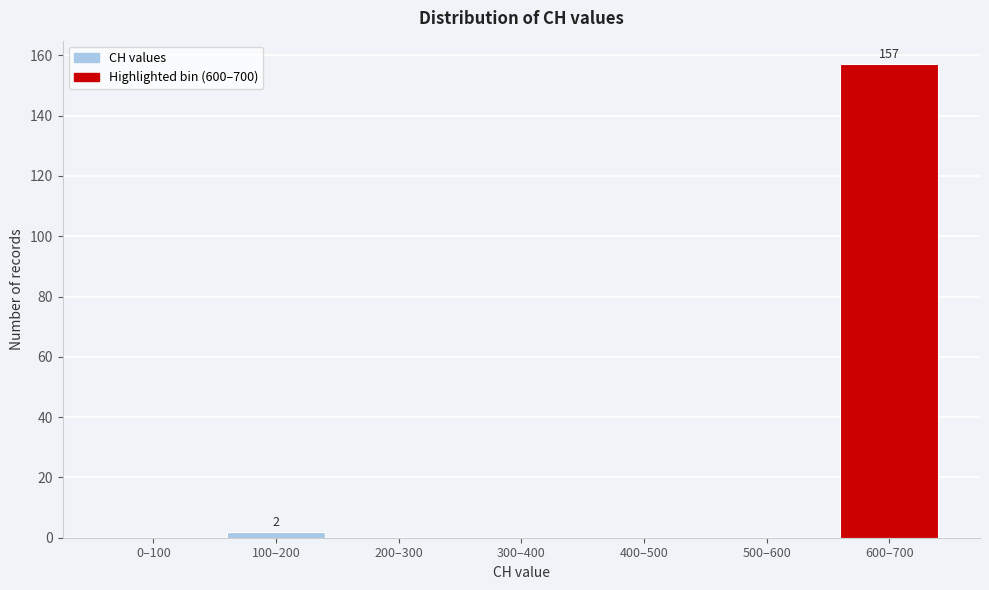

Reading left to right, what are all the values shown in this chart?

0–100=0	100–200=2	200–300=0	300–400=0	400–500=0	500–600=0	600–700=157